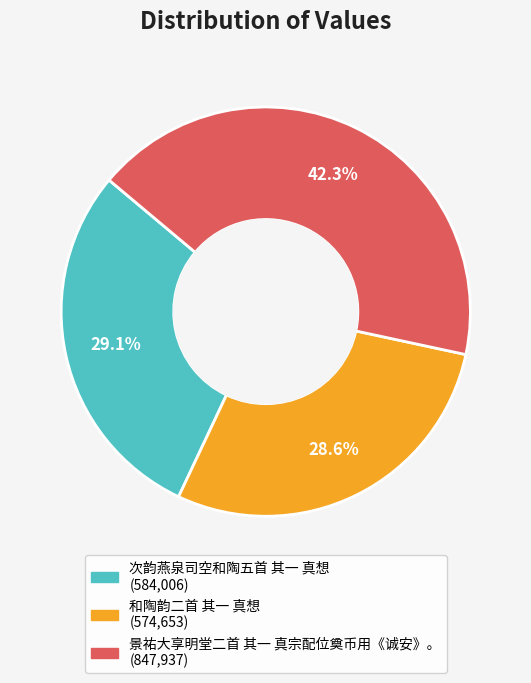

What is the ratio of the value at 和陶韵二首 其一 真想 to the value at 次韵燕泉司空和陶五首 其一 真想?

1.0